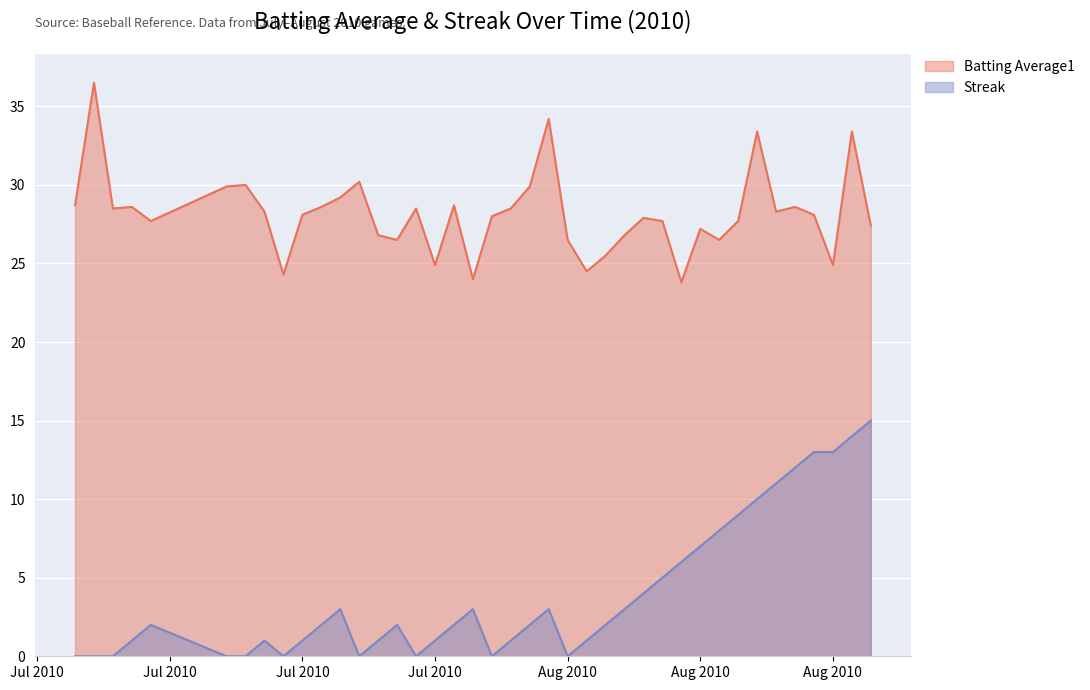

What is the label of the 14th point from the left?

2010-07-23